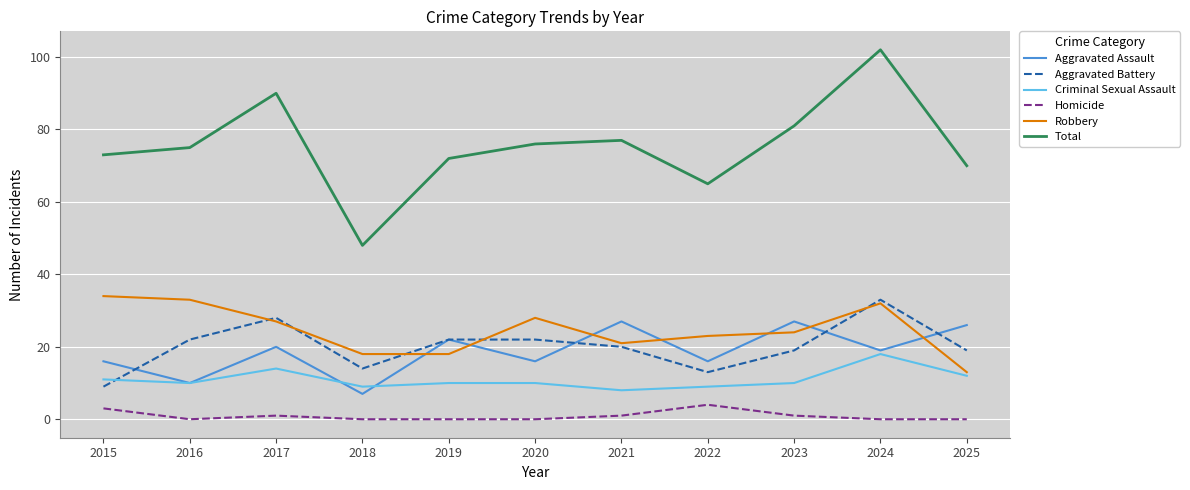

What is the sum of all Homicide values?

10